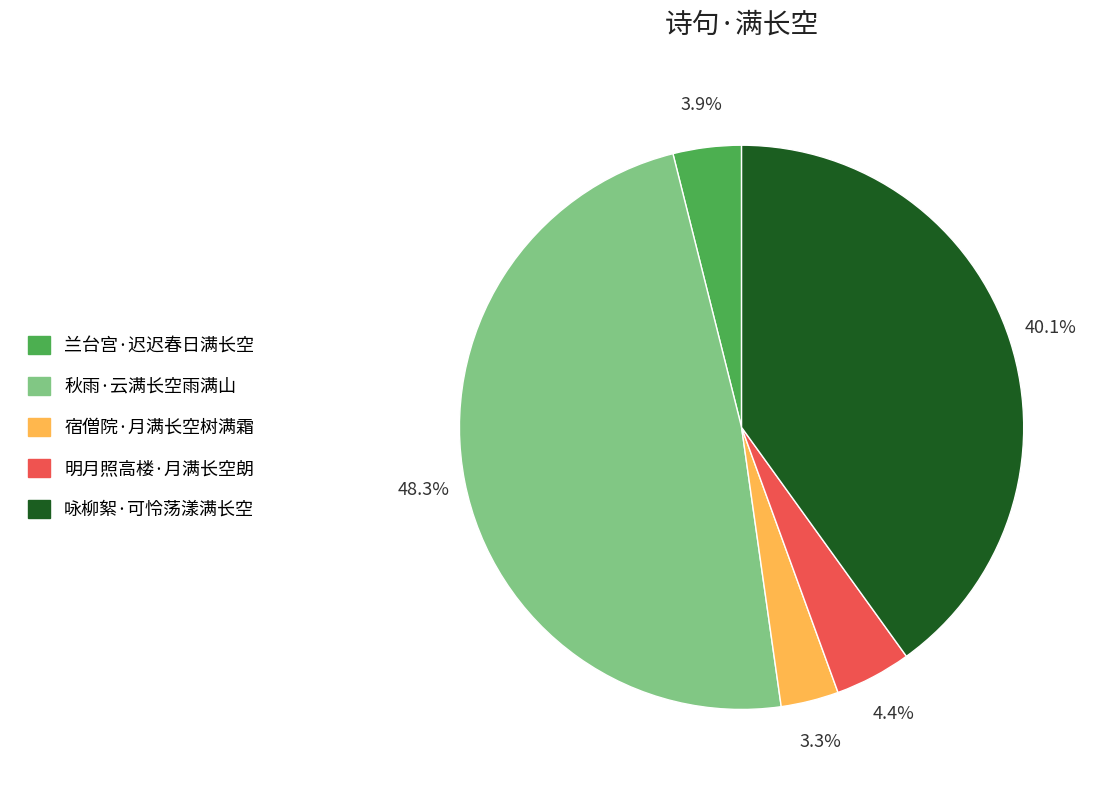

To the nearest percent, what portion does 咏柳絮·可怜荡漾满长空 represent?

40%